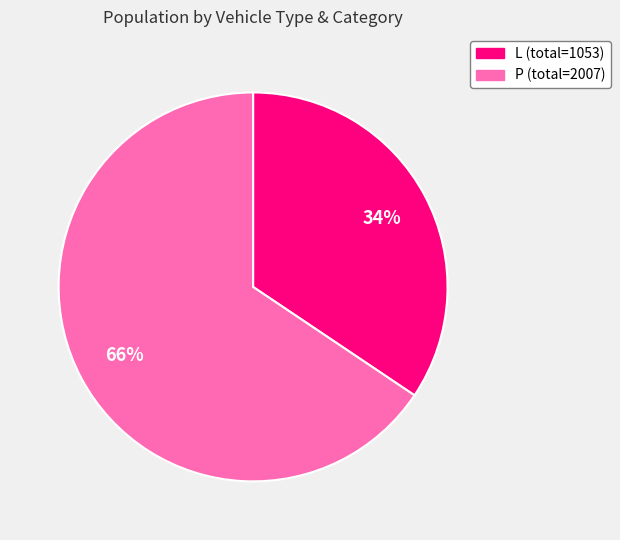

Count the number of slices in the pie.

2